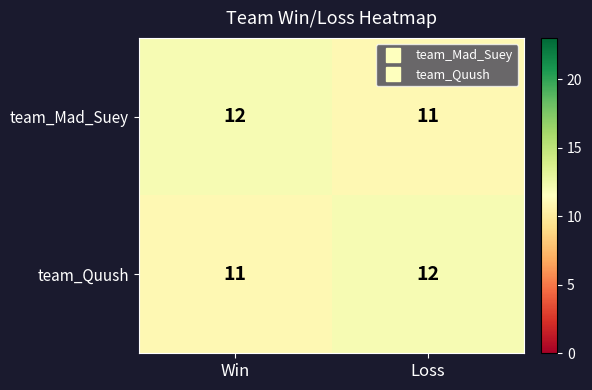

What is the maximum value shown in the chart?

12